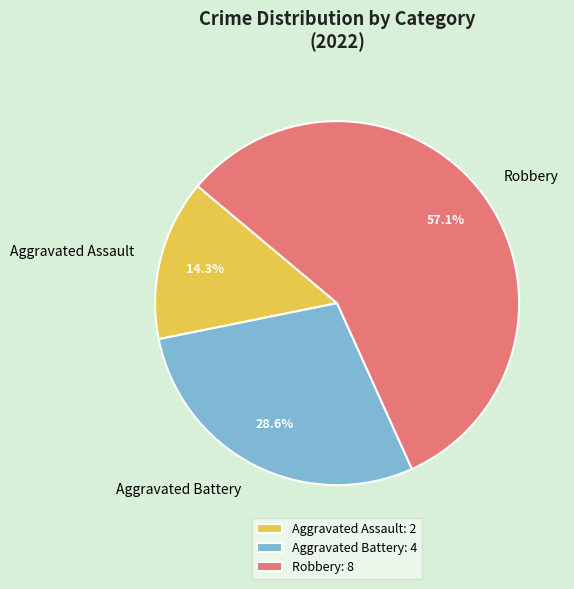

True or false: Aggravated Battery accounts for 29% of the total.

True